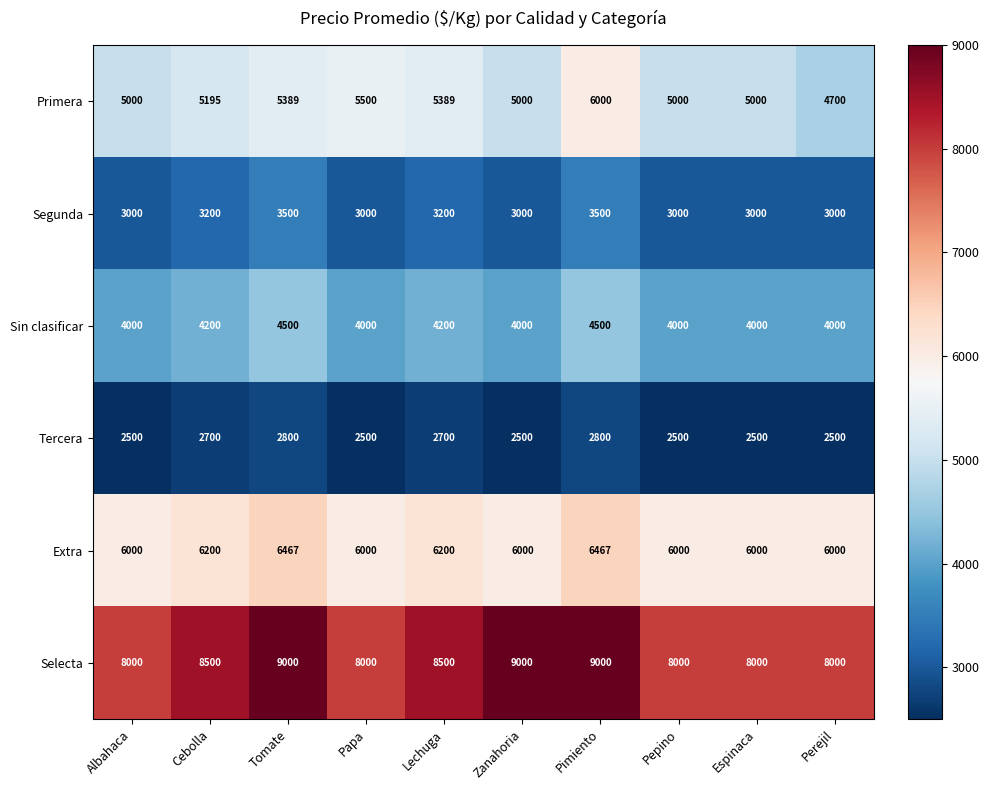

What is the difference between the highest and lowest values at Lechuga?

5800